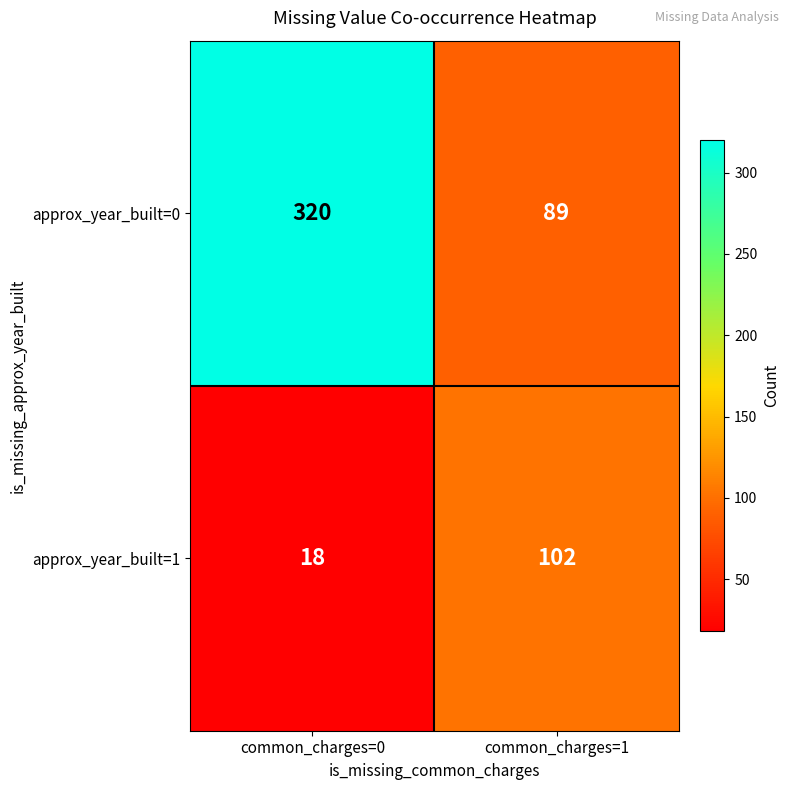

At which category does the chart reach its peak across all series?

common_charges=0